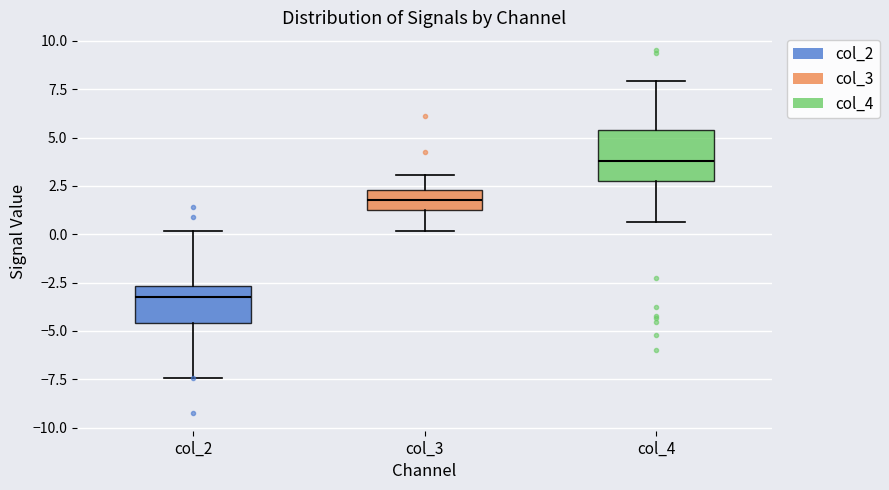

Reading left to right, transcribe this box plot: for each box, give where its median line is, the range the box spans, and where its two whiskers end, as read against the y-axis. The values are not printed on the chart, so give them approximately, as read against the axis.

col_2: median -3.5, box -4.5 to -2.5, whiskers -7.5 to 0.0
col_3: median 2.0, box 1.5 to 2.5, whiskers 0.0 to 3.0
col_4: median 4.0, box 2.5 to 5.5, whiskers 0.5 to 8.0